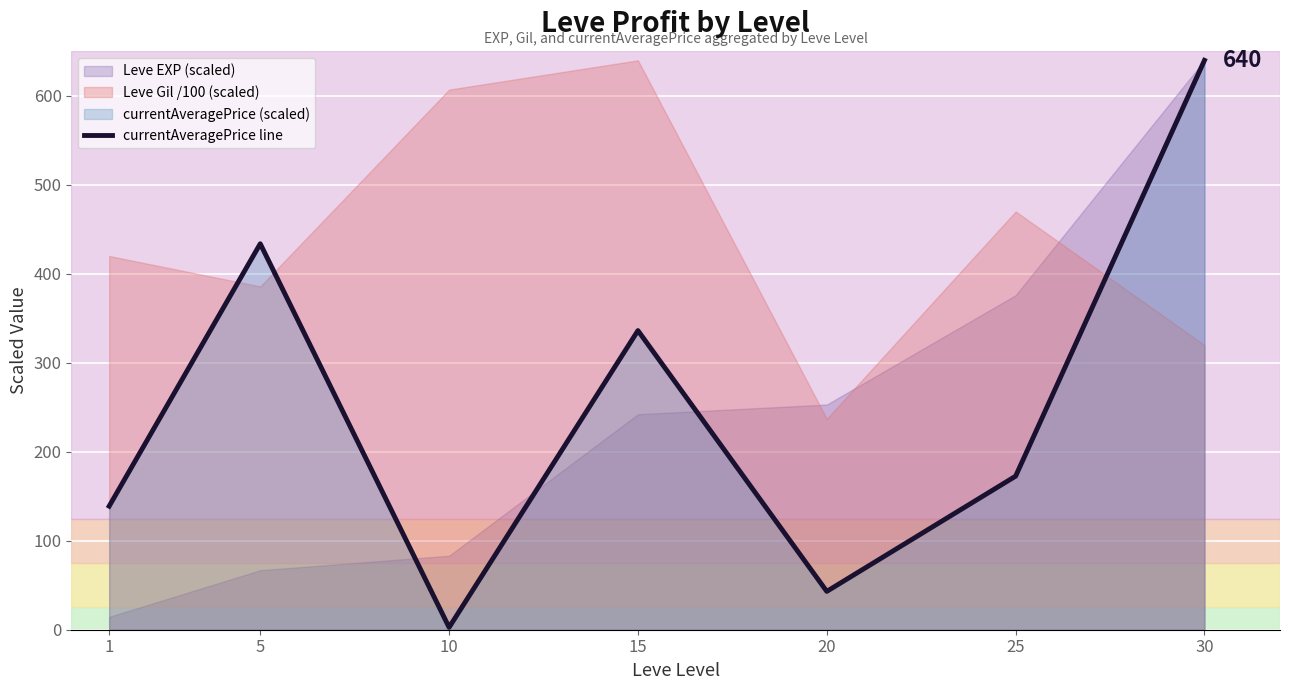

Reading left to right, transcribe all the data shown in this chart.

138.9	433.8	2.6	336.2	43.1	172.6	640.0